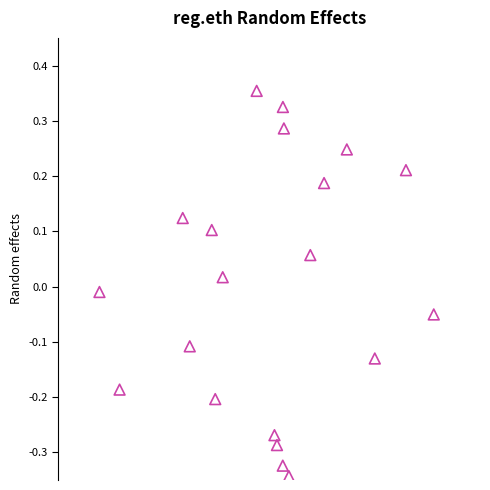

What is the range of Y values (max minus min)?

0.7